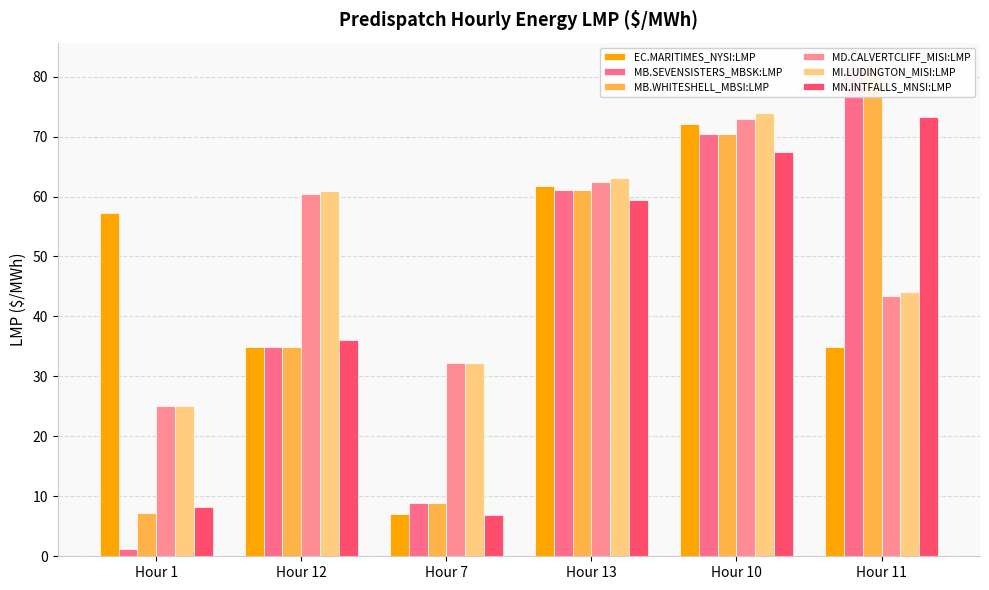

At which label is MB.SEVENSISTERS_MBSK:LMP closest to 41?

Hour 12